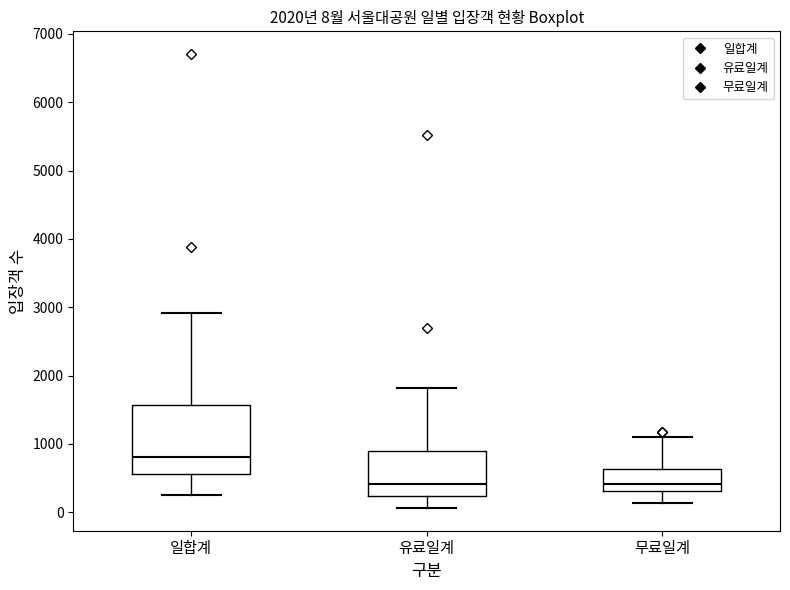

Comparing the boxes themselves (not the whiskers), which one is the tallest?

일합계